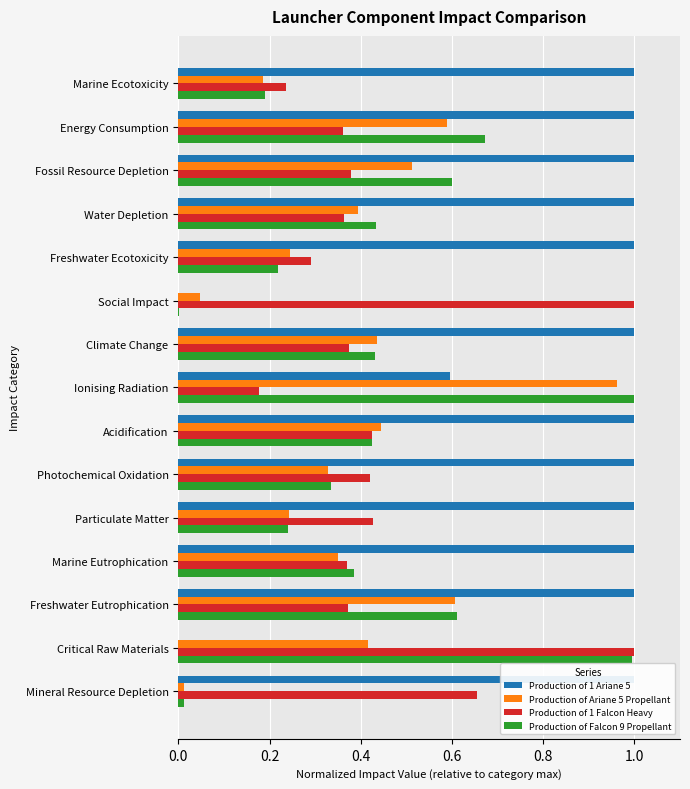

Reading right to left, what are all the values shown in this chart?

Production of 1 Ariane 5: 1.0	0.0	1.0	1.0	1.0	1.0	1.0	0.6	1.0	0.0	1.0	1.0	1.0	1.0	1.0
Production of Ariane 5 Propellant: 0.0	0.4	0.6	0.4	0.2	0.3	0.4	1.0	0.4	0.0	0.2	0.4	0.5	0.6	0.2
Production of 1 Falcon Heavy: 0.7	1.0	0.4	0.4	0.4	0.4	0.4	0.2	0.4	1.0	0.3	0.4	0.4	0.4	0.2
Production of Falcon 9 Propellant: 0.0	1.0	0.6	0.4	0.2	0.3	0.4	1.0	0.4	0.0	0.2	0.4	0.6	0.7	0.2